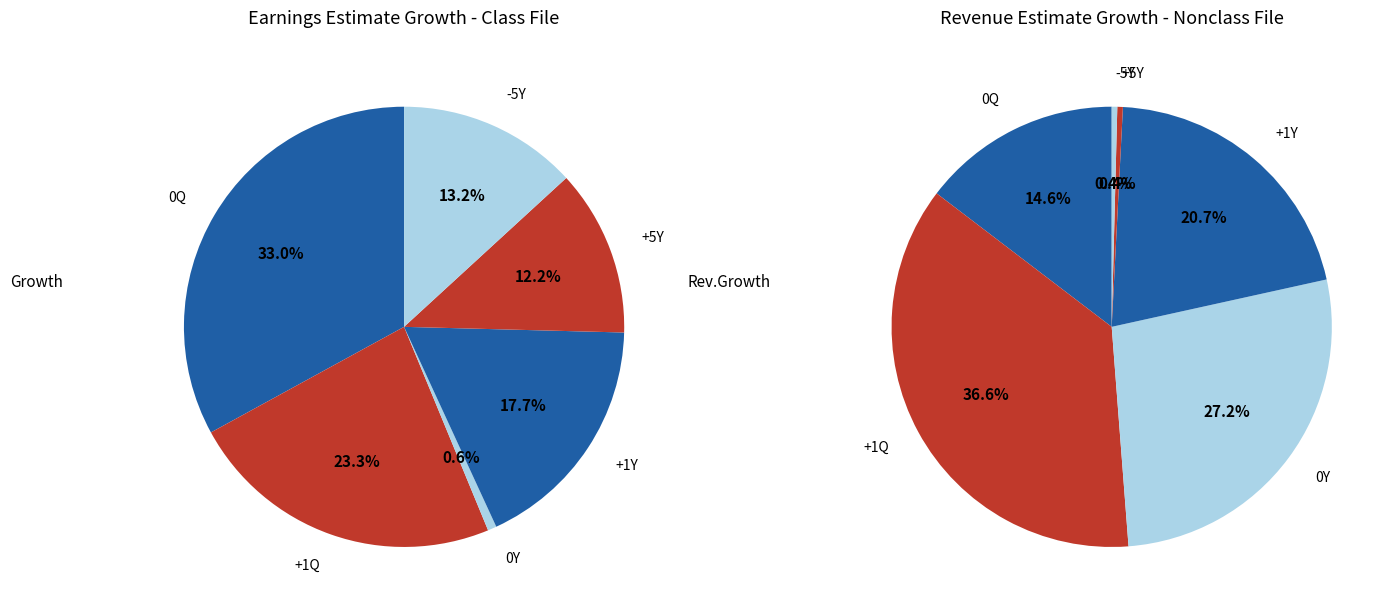

To the nearest percent, what portion does -5Y represent?

13%